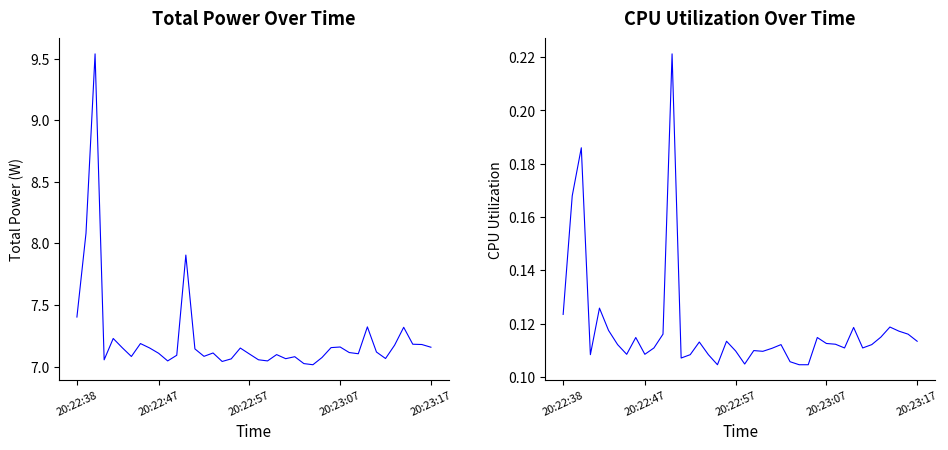

Reading right to left, what are all the values shown in this chart?

Total Power: 7.2	7.2	7.2	7.3	7.2	7.1	7.1	7.3	7.1	7.1	7.2	7.2	7.1	7.0	7.0	7.1	7.1	7.1	7.0	7.1	7.1	7.2	7.1	7.0	7.1	7.1	7.1	7.9	7.1	7.0	7.1	7.2	7.2	7.1	7.2	7.2	7.1	9.5	8.1	7.4
CPU Utilization: 0.1	0.1	0.1	0.1	0.1	0.1	0.1	0.1	0.1	0.1	0.1	0.1	0.1	0.1	0.1	0.1	0.1	0.1	0.1	0.1	0.1	0.1	0.1	0.1	0.1	0.1	0.1	0.2	0.1	0.1	0.1	0.1	0.1	0.1	0.1	0.1	0.1	0.2	0.2	0.1